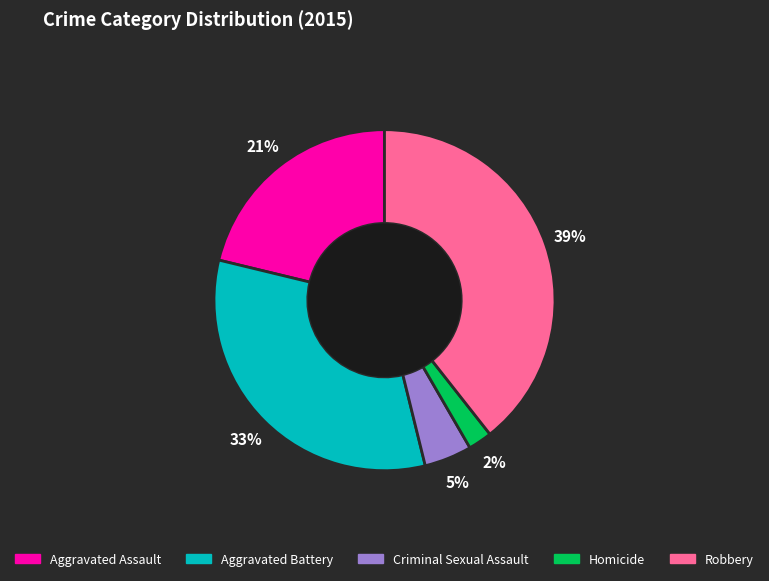

Which has a higher value, Criminal Sexual Assault or Robbery?

Robbery